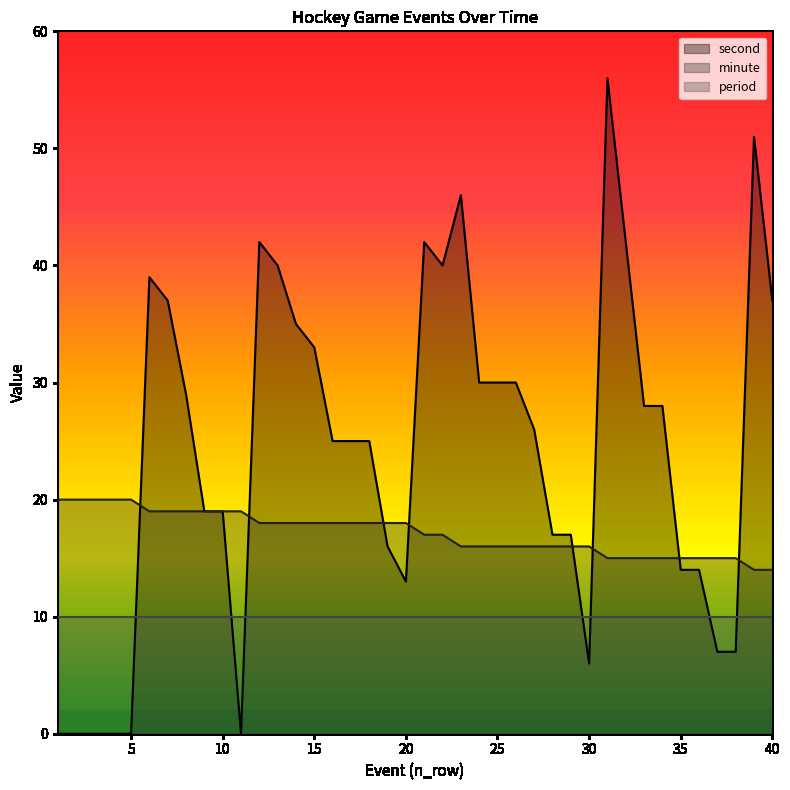

What is the greatest value displayed?

56